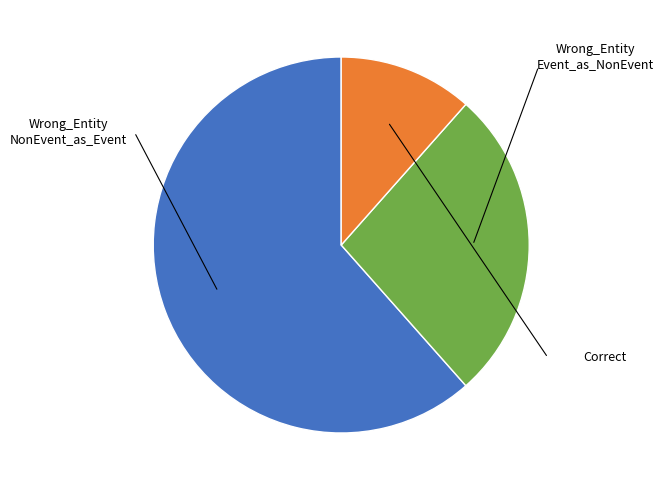

Is there a majority slice in this chart?

Yes